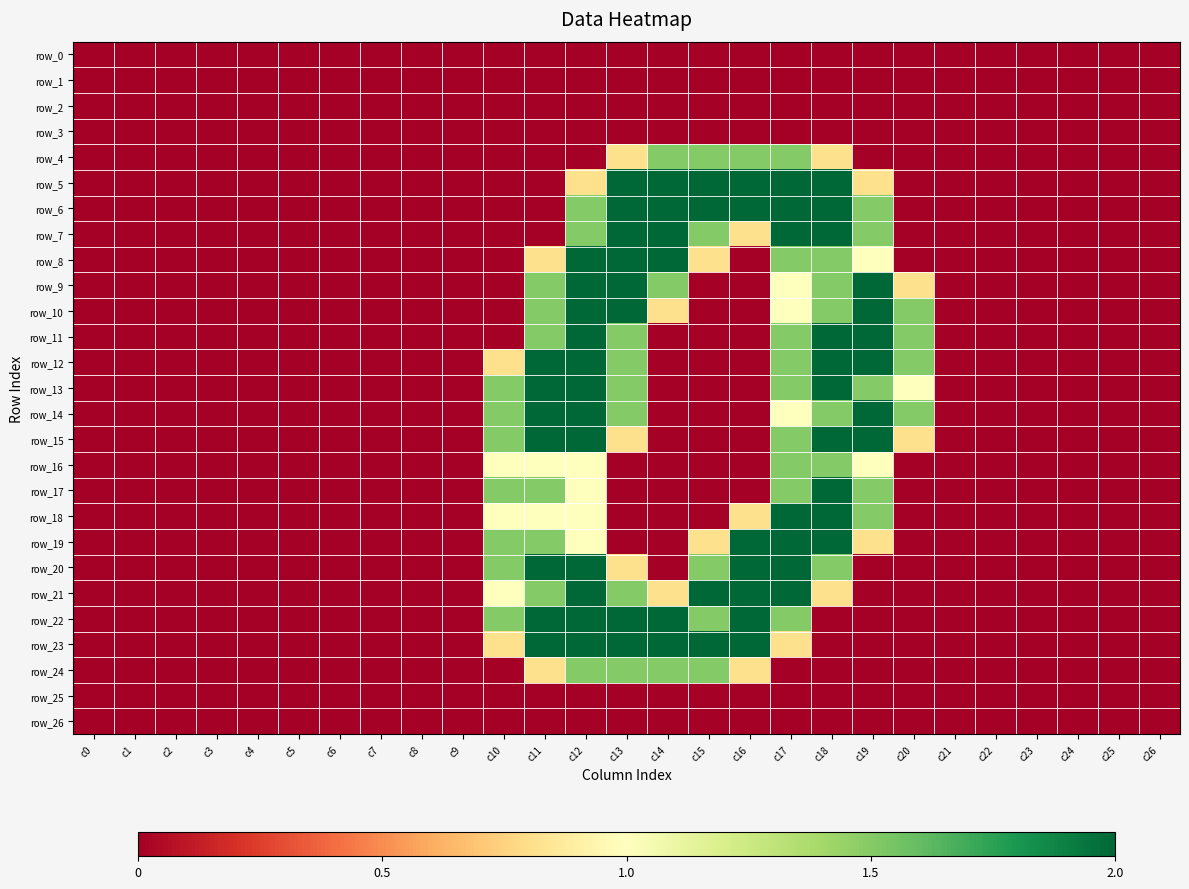

Is it true that row_21 equals -0.9 at c4?

False